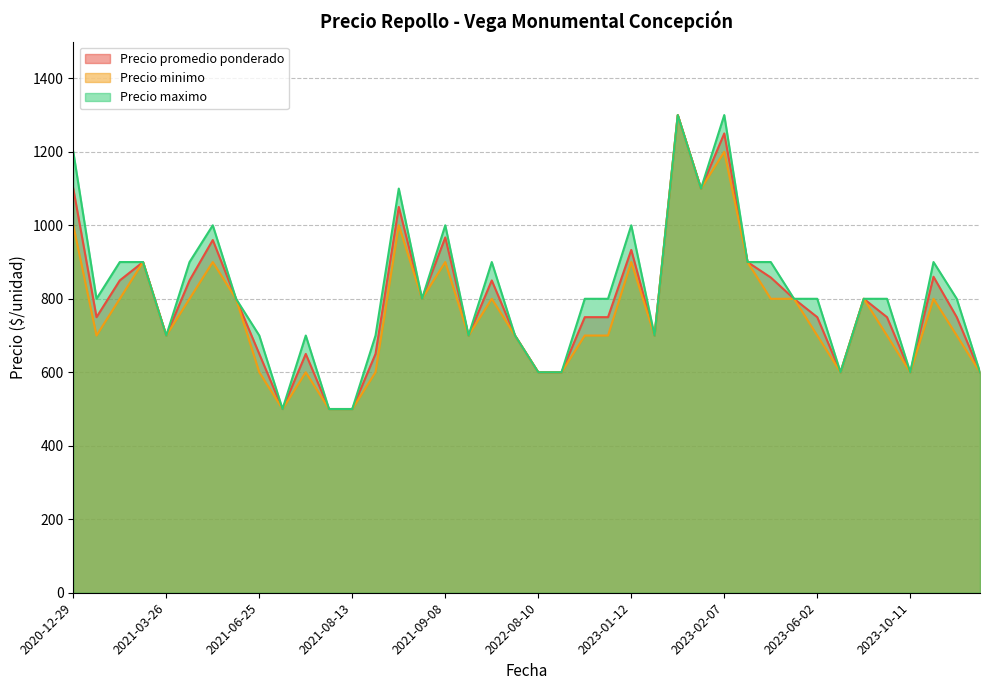

Is it true that Precio promedio ponderado equals 1814 at 2020-12-29?

False